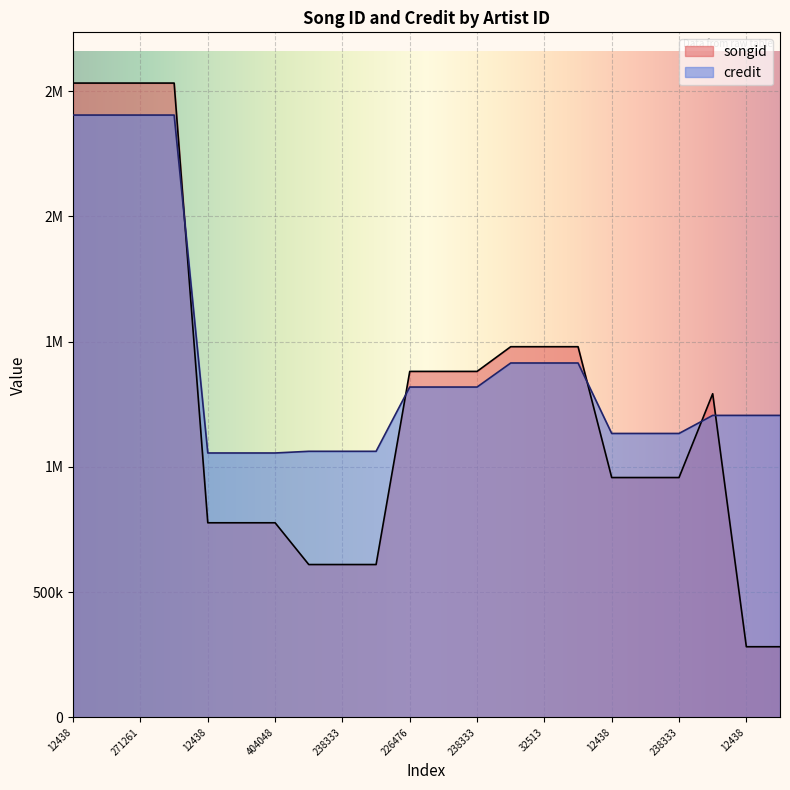

How many intersections are there between songid and credit?

5